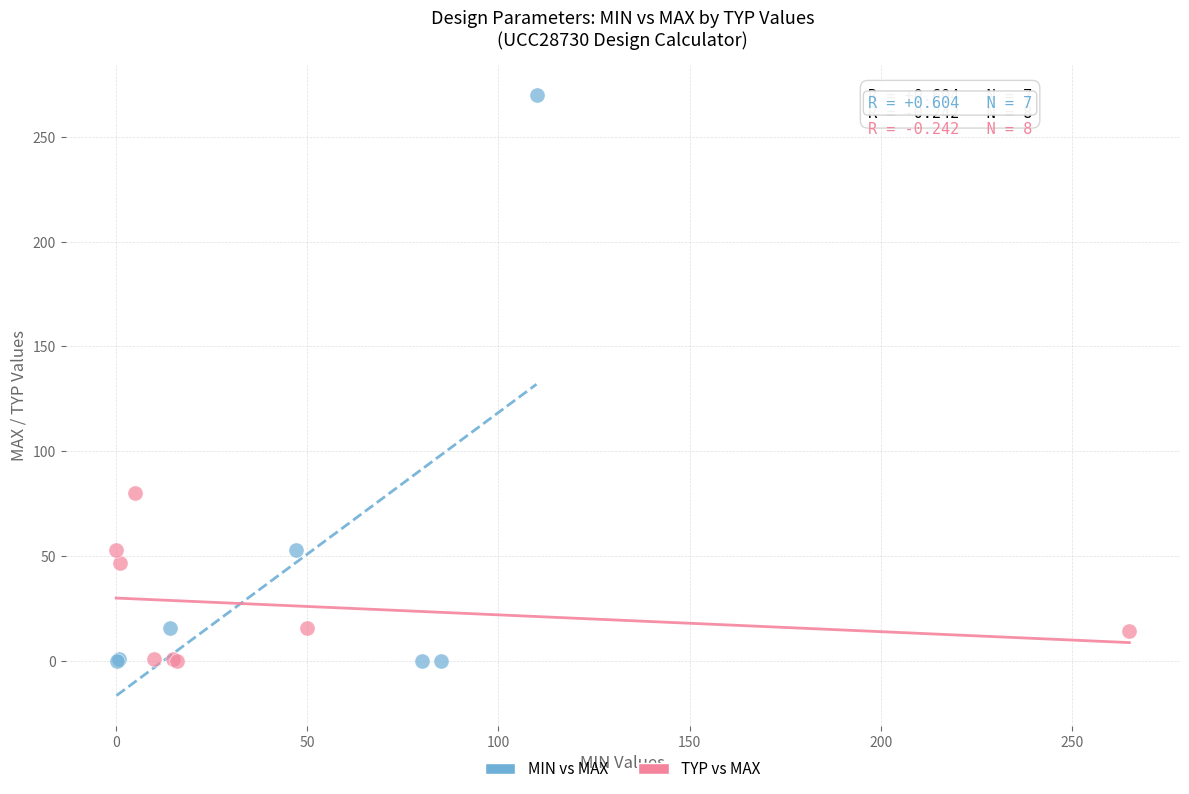

Which series has the widest spread of Y values?

MIN vs MAX